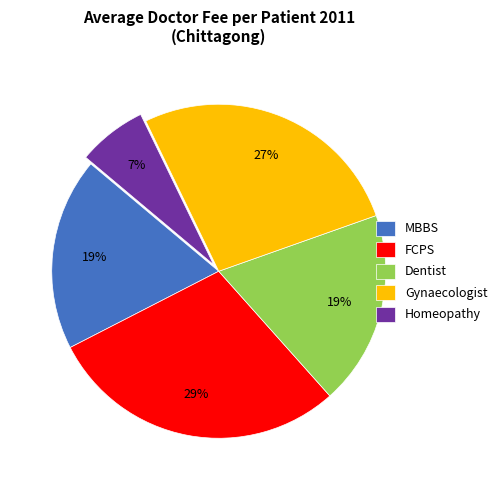

Count the number of slices in the pie.

5